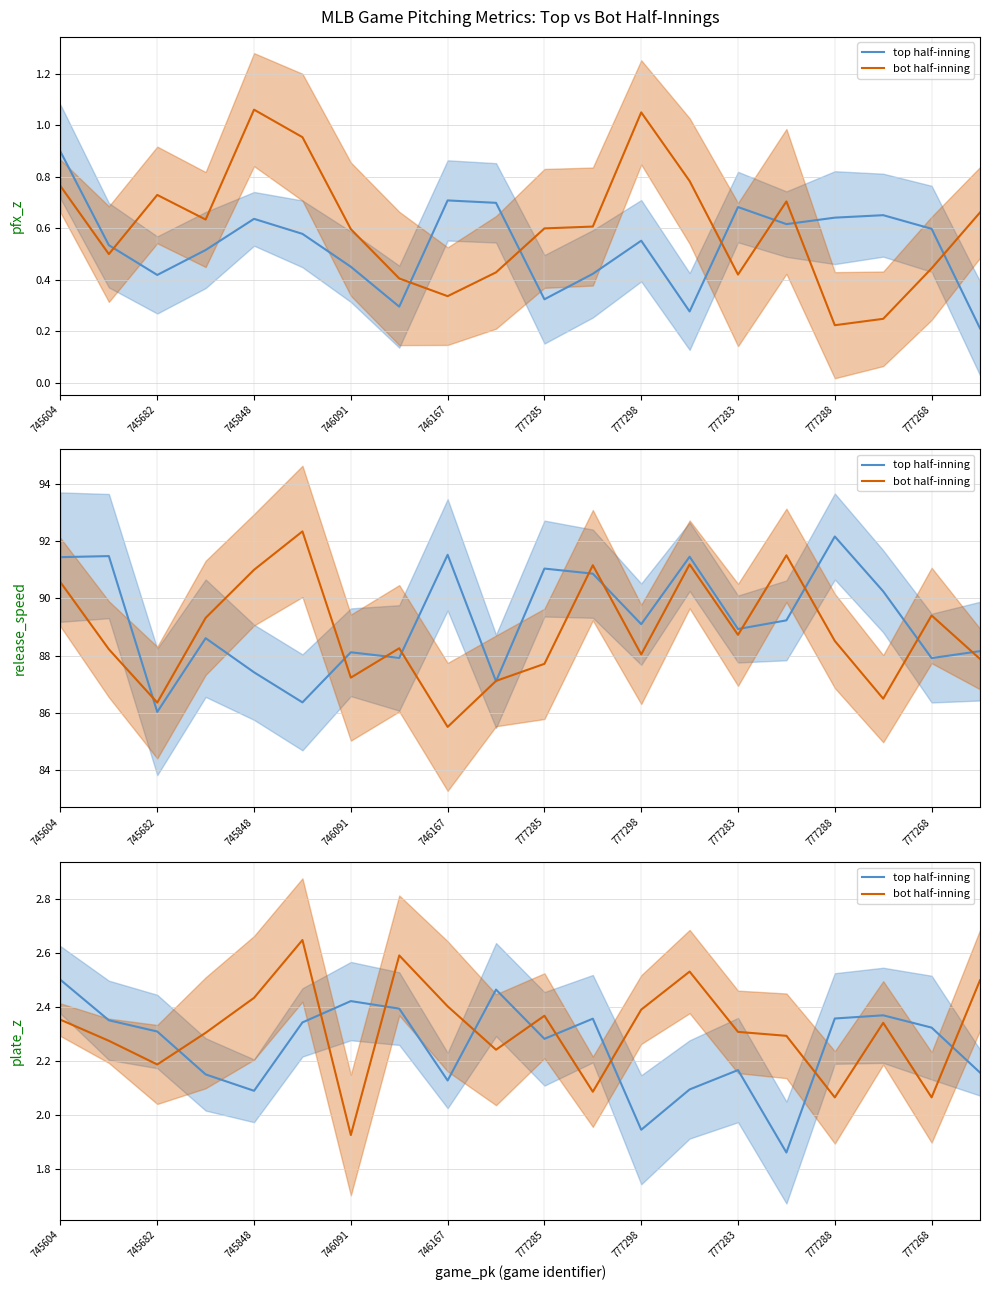

True or false: bot half-inning and top half-inning cross at least once.

True